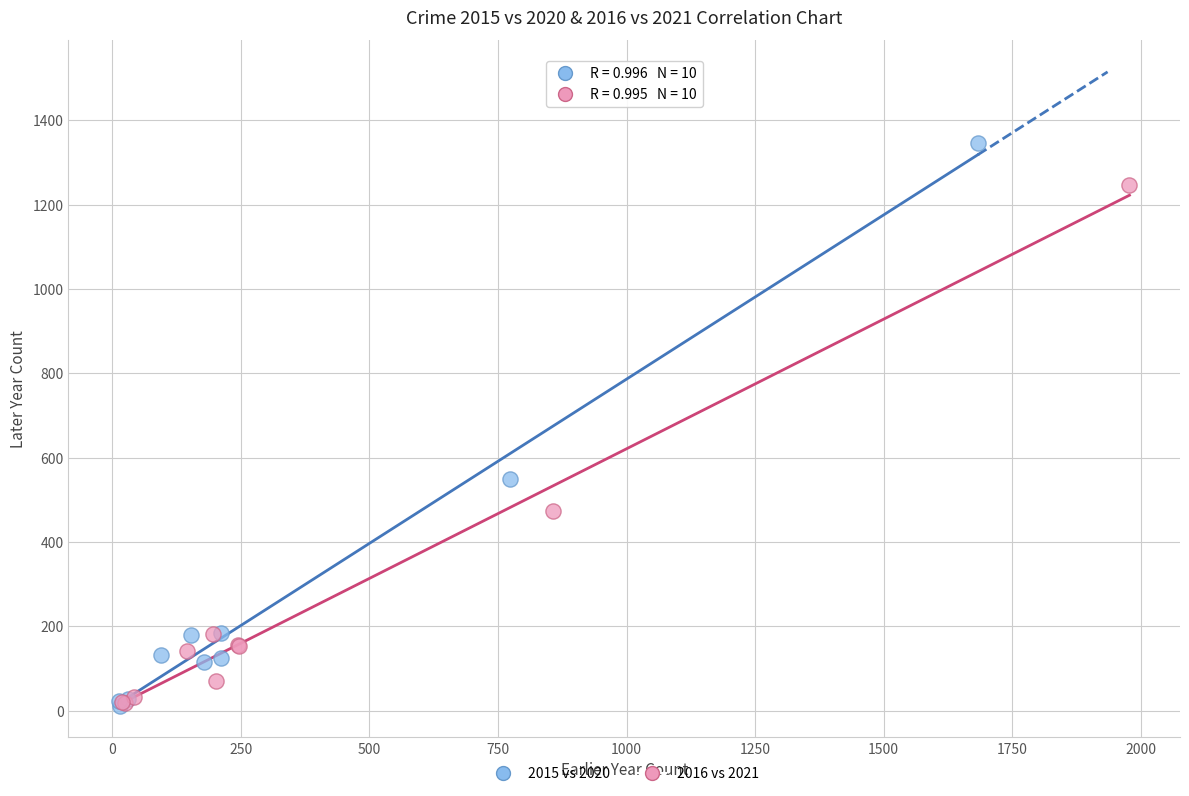

Which series contains the highest Y value?

2015 vs 2020